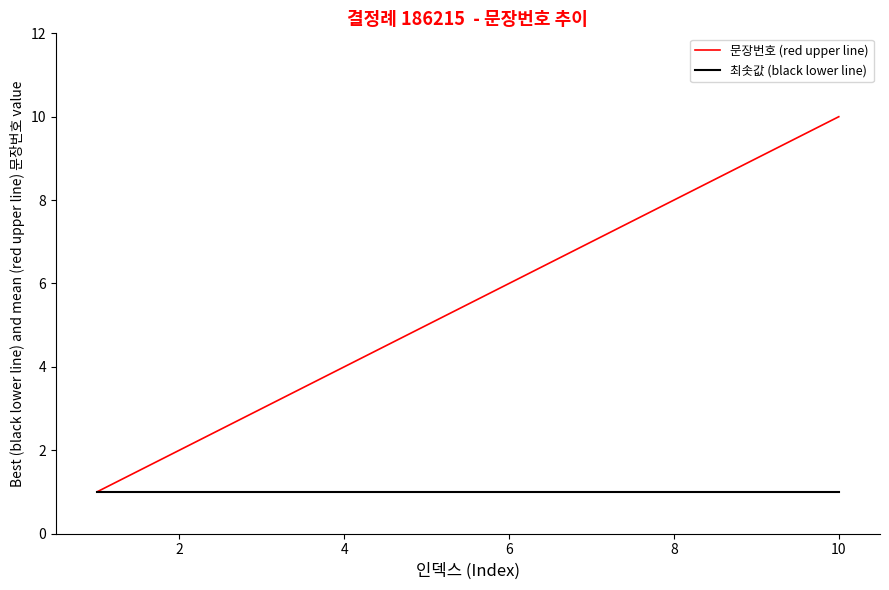

What is the maximum value shown in the chart?

10